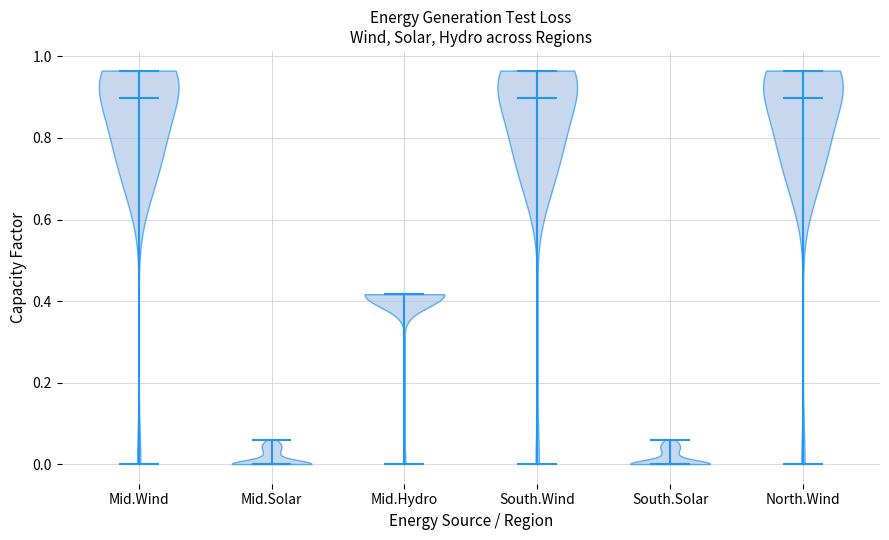

What is the highest point the violin for Mid.Solar reaches on the y-axis? The values are not printed on the chart, so give them approximately, as read against the axis.

0.06